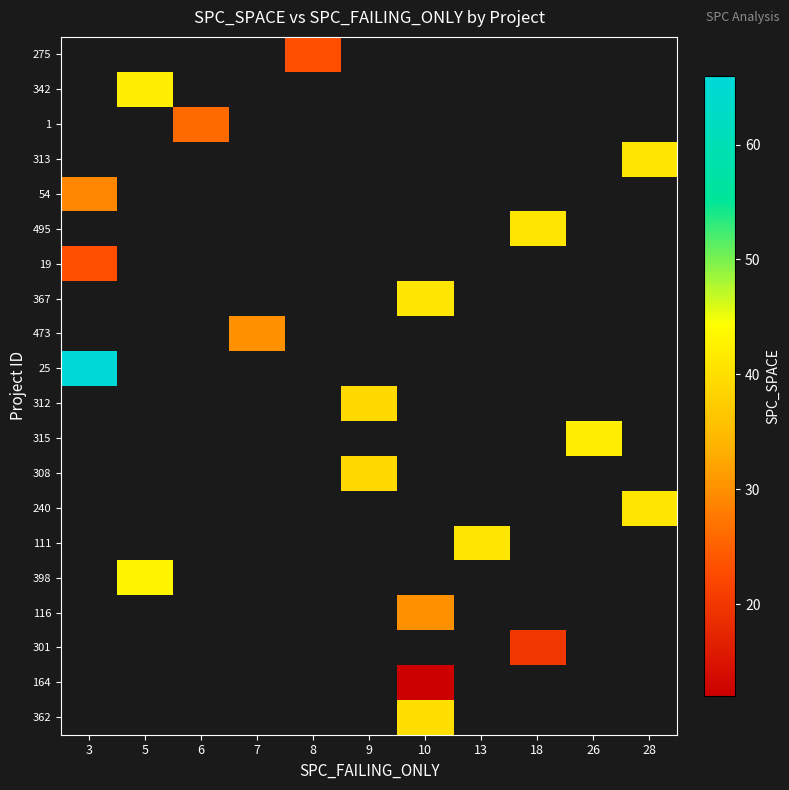

How many series are shown in this chart?

20